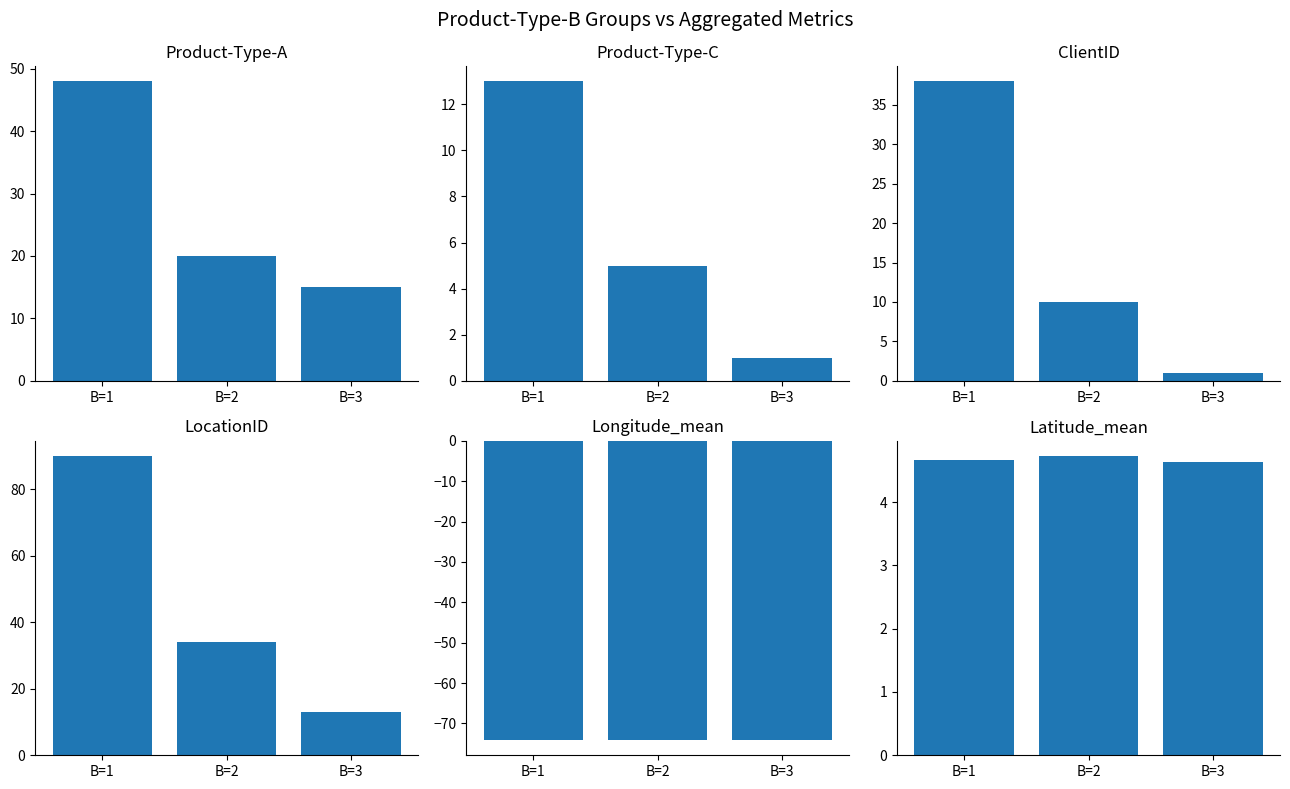

What is the difference between the highest and lowest values at B=1?

164.1